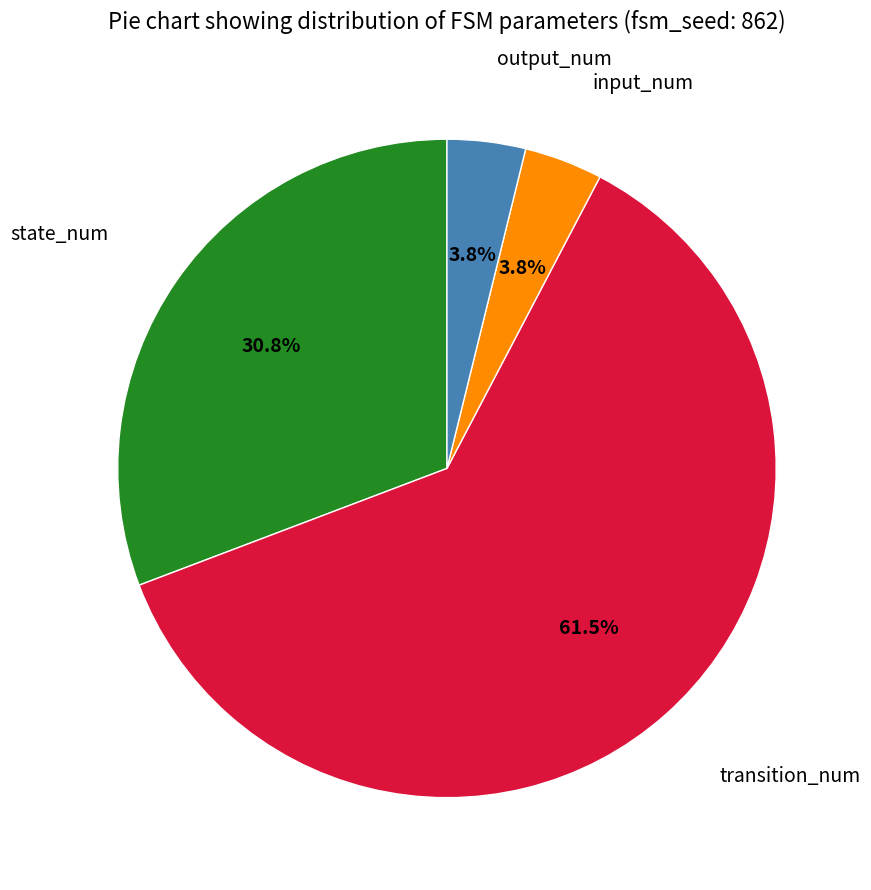

Does any single category account for the majority?

Yes